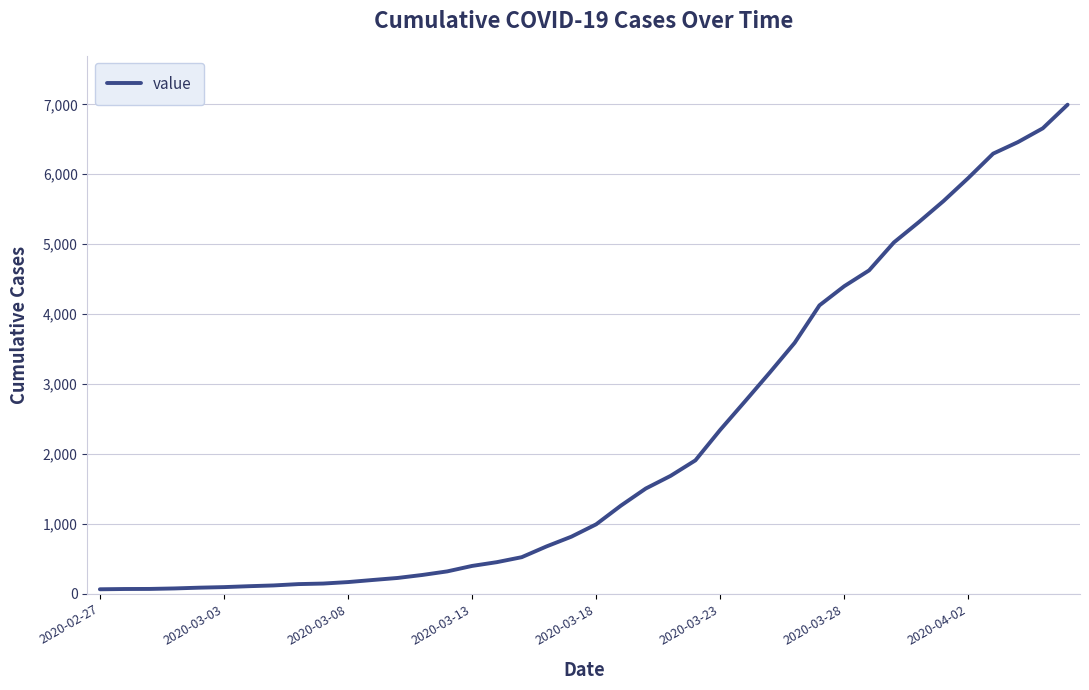

What is the difference between the second highest and minimum values?

6593